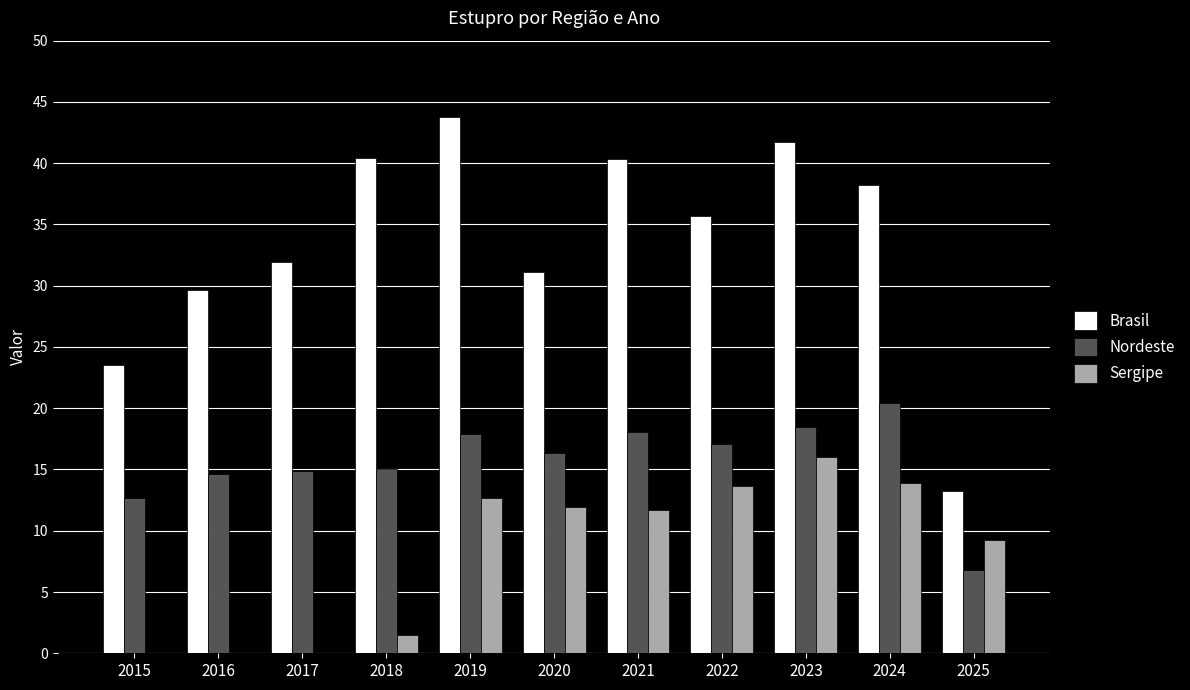

Is it true that Brasil equals 35.7 at 2022?

True